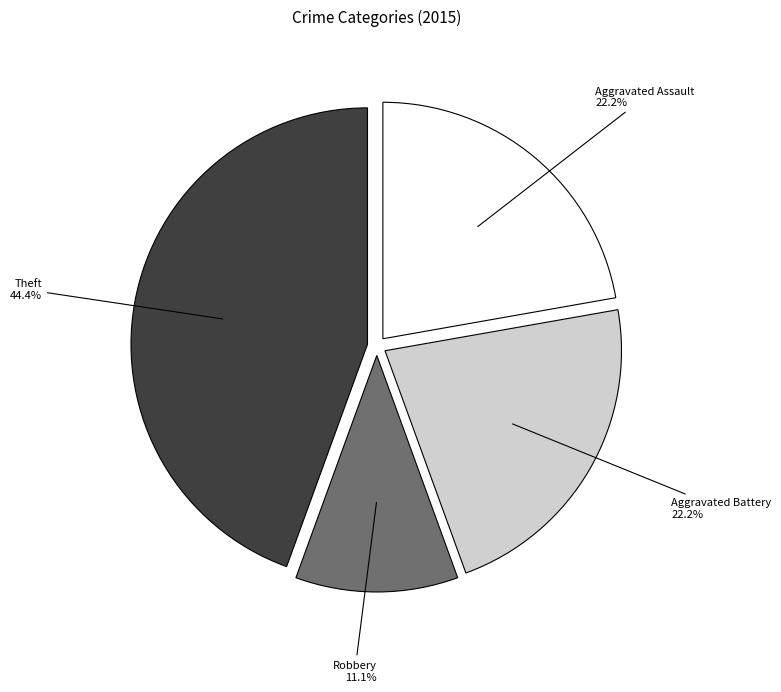

Does any single category account for the majority?

No